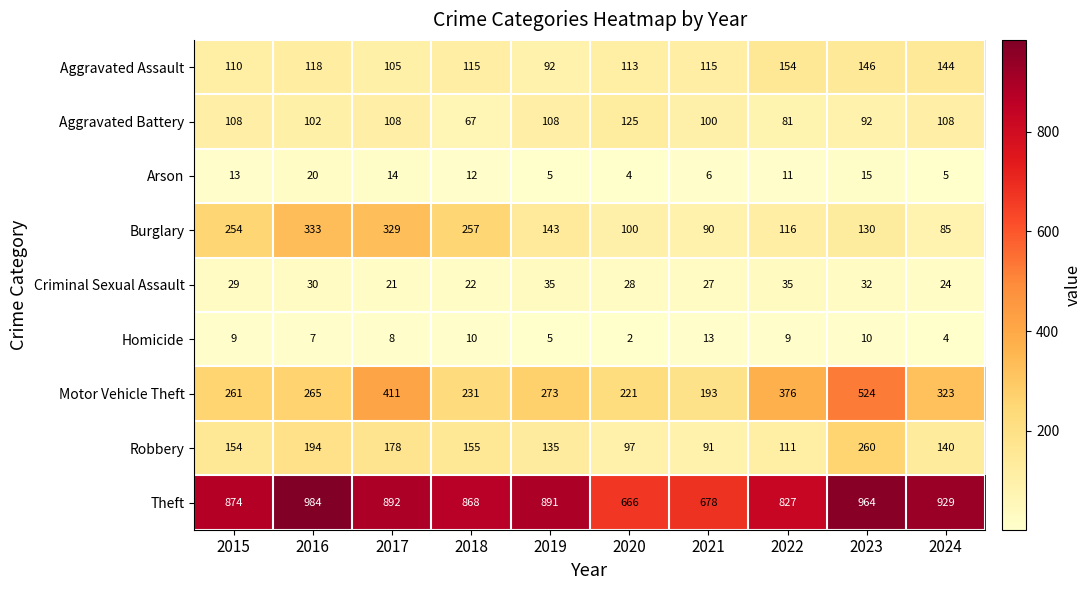

Which series changed the most between 2016 and 2018?

Theft